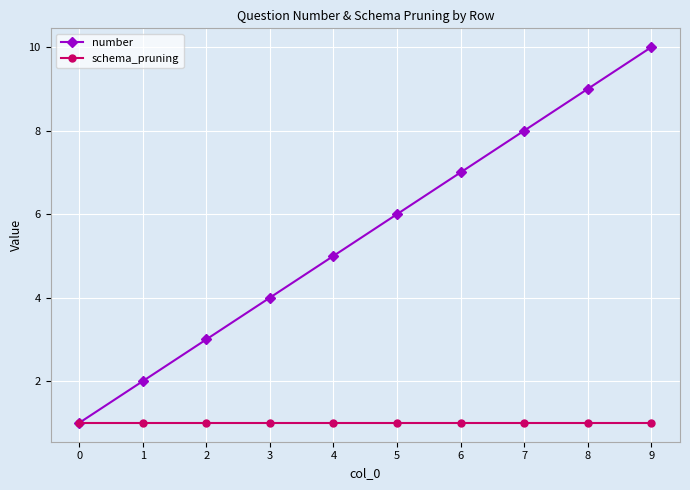

At which label is number closest to 5?

4